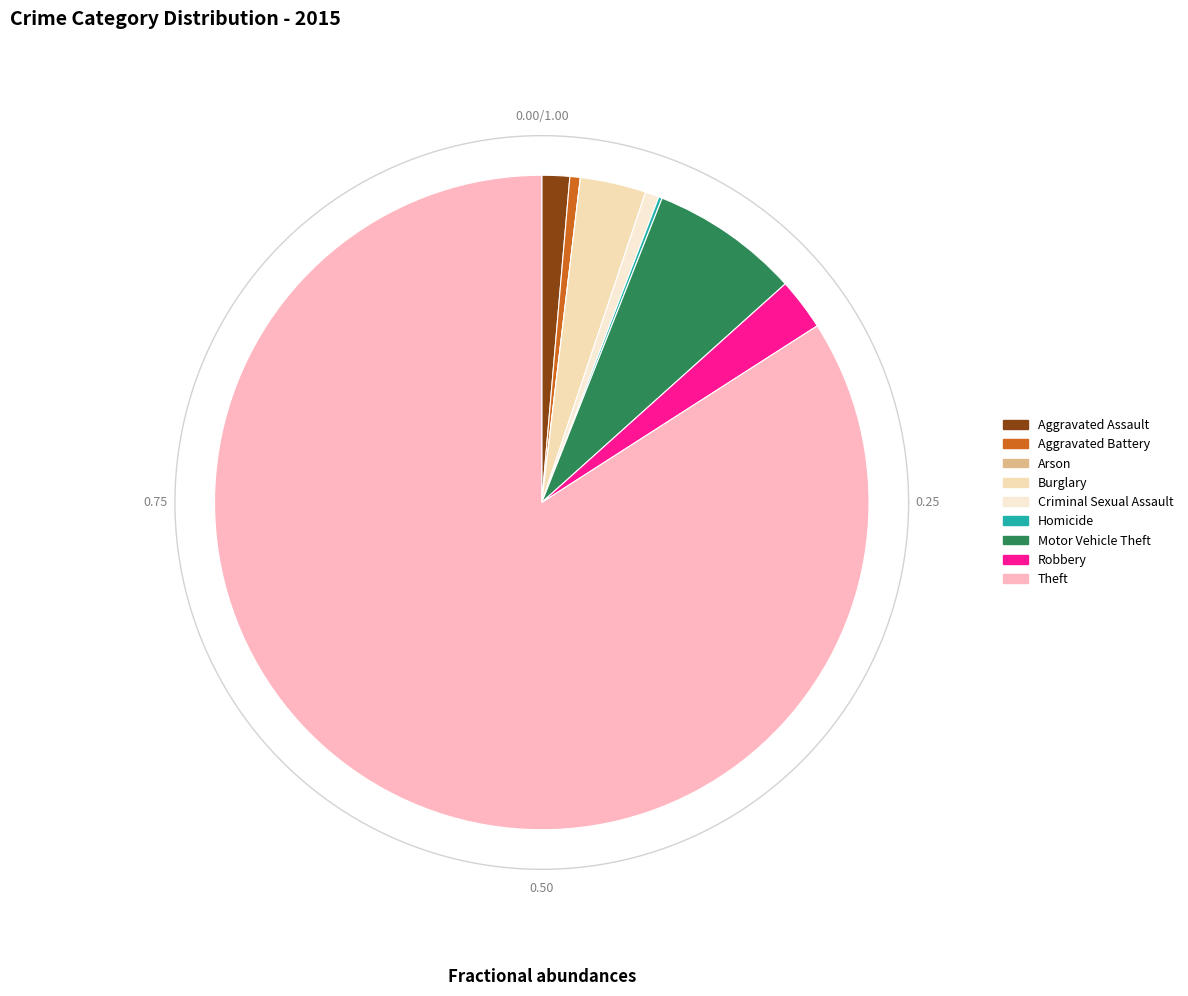

True or false: Aggravated Assault accounts for 11% of the total.

False